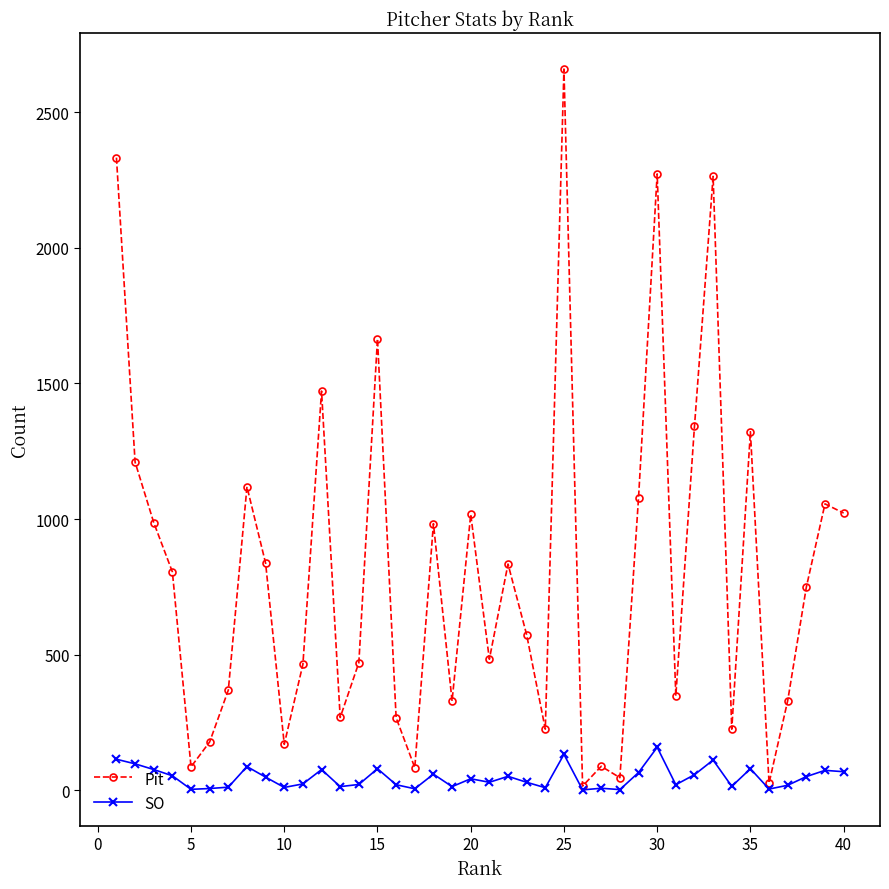

What is the maximum value shown in the chart?

2660